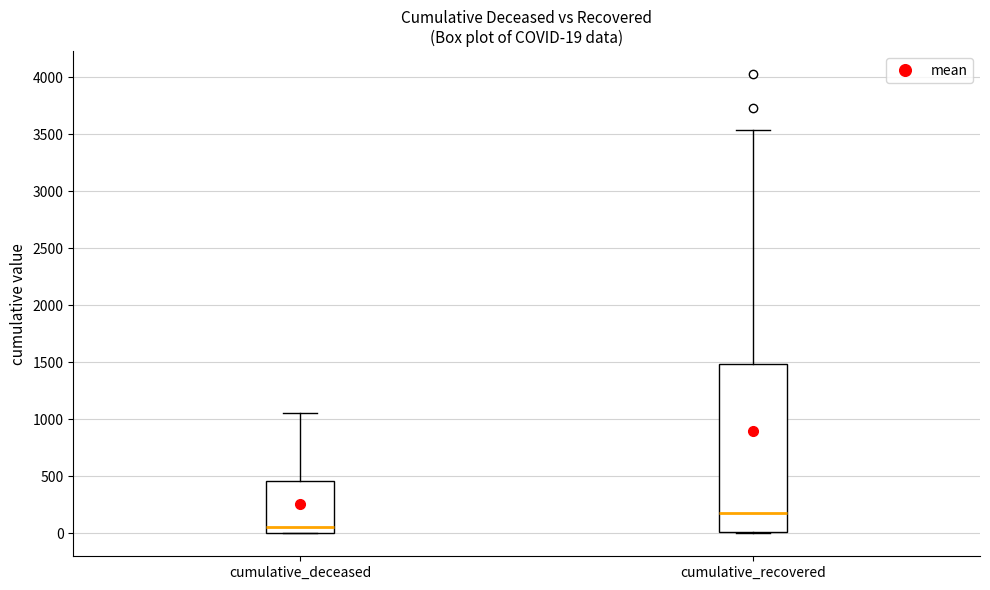

Which box's median line is the lowest?

cumulative_deceased